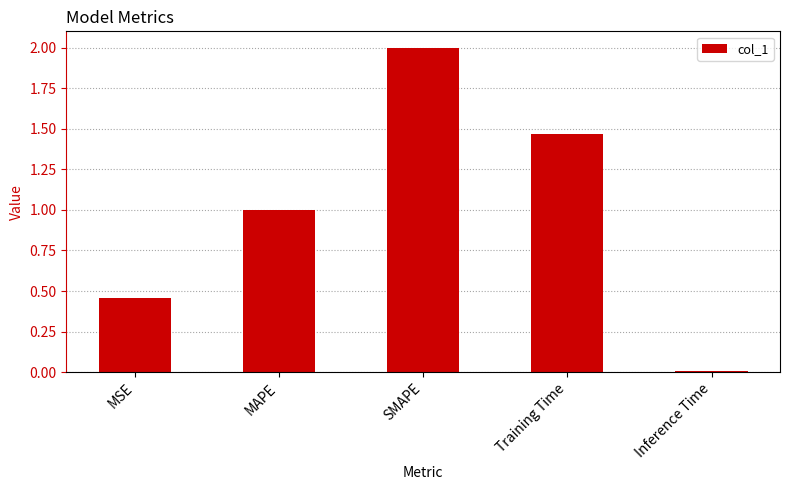

At which category does the chart reach its peak across all series?

SMAPE